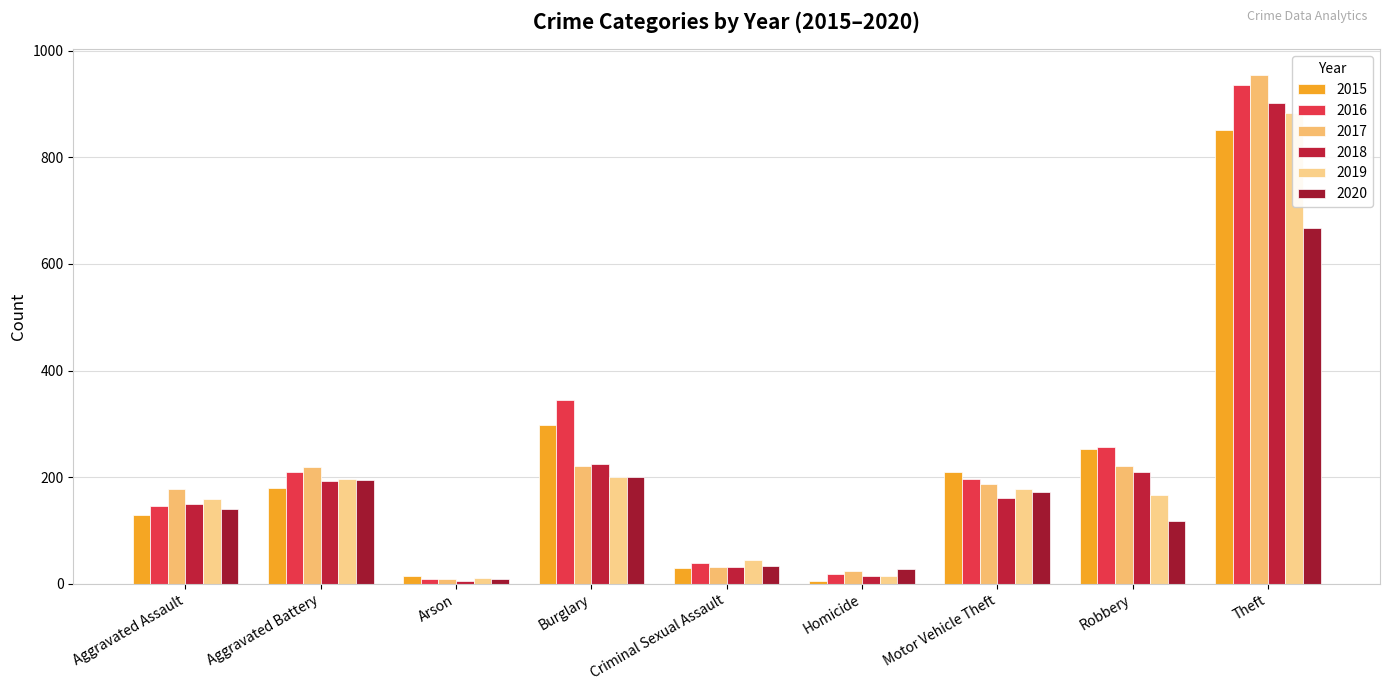

Reading left to right, what are all the values shown in this chart?

2015: Aggravated Assault=128	Aggravated Battery=180	Arson=15	Burglary=297	Criminal Sexual Assault=29	Homicide=6	Motor Vehicle Theft=210	Robbery=252	Theft=851
2016: Aggravated Assault=146	Aggravated Battery=210	Arson=8	Burglary=345	Criminal Sexual Assault=38	Homicide=18	Motor Vehicle Theft=196	Robbery=256	Theft=936
2017: Aggravated Assault=177	Aggravated Battery=219	Arson=9	Burglary=220	Criminal Sexual Assault=31	Homicide=23	Motor Vehicle Theft=187	Robbery=221	Theft=955
2018: Aggravated Assault=149	Aggravated Battery=193	Arson=5	Burglary=224	Criminal Sexual Assault=32	Homicide=15	Motor Vehicle Theft=160	Robbery=209	Theft=902
2019: Aggravated Assault=159	Aggravated Battery=197	Arson=10	Burglary=200	Criminal Sexual Assault=45	Homicide=14	Motor Vehicle Theft=177	Robbery=166	Theft=884
2020: Aggravated Assault=141	Aggravated Battery=195	Arson=9	Burglary=200	Criminal Sexual Assault=34	Homicide=27	Motor Vehicle Theft=172	Robbery=117	Theft=668